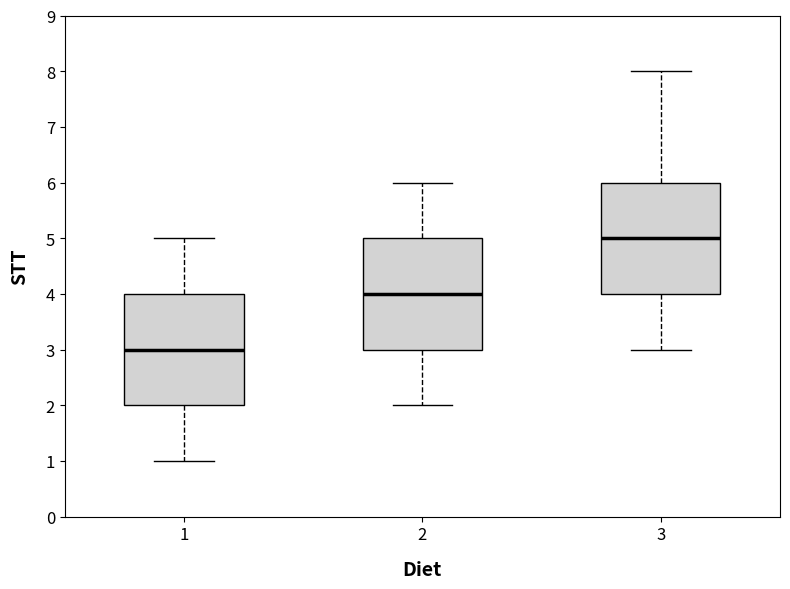

Reading left to right, transcribe this box plot: for each box, give where its median line is, the range the box spans, and where its two whiskers end, as read against the y-axis. The values are not printed on the chart, so give them approximately, as read against the axis.

1: median 3, box 2 to 4, whiskers 1 to 5
2: median 4, box 3 to 5, whiskers 2 to 6
3: median 5, box 4 to 6, whiskers 3 to 8